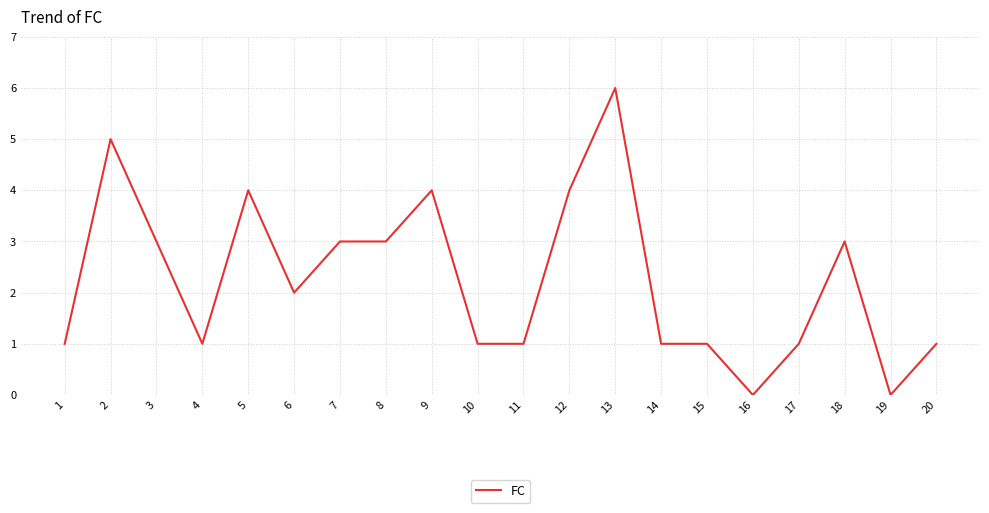

What is the difference between the maximum and minimum values?

6